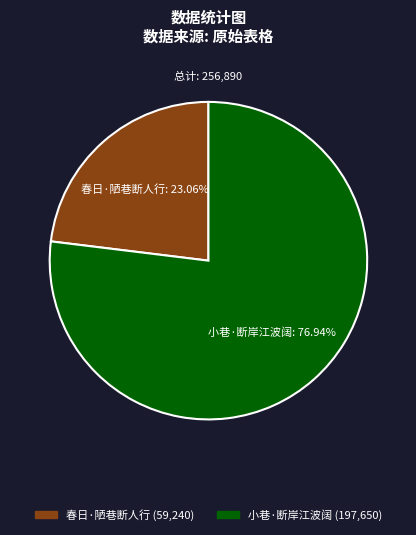

Is it true that 春日·陋巷断人行 is 23% of the pie?

True